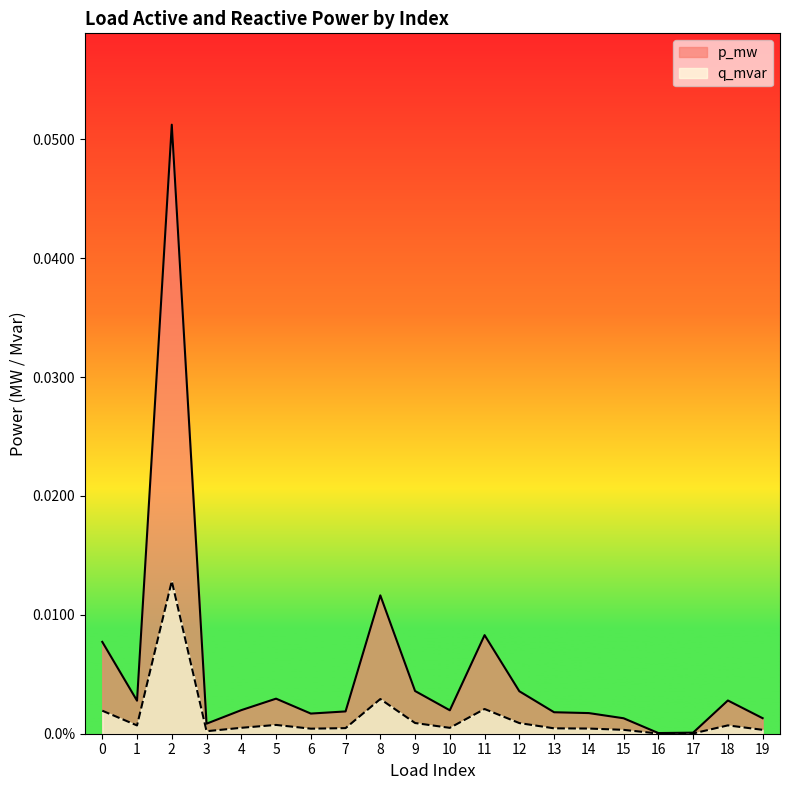

True or false: q_mvar has a value of 0.0 at 8.

True